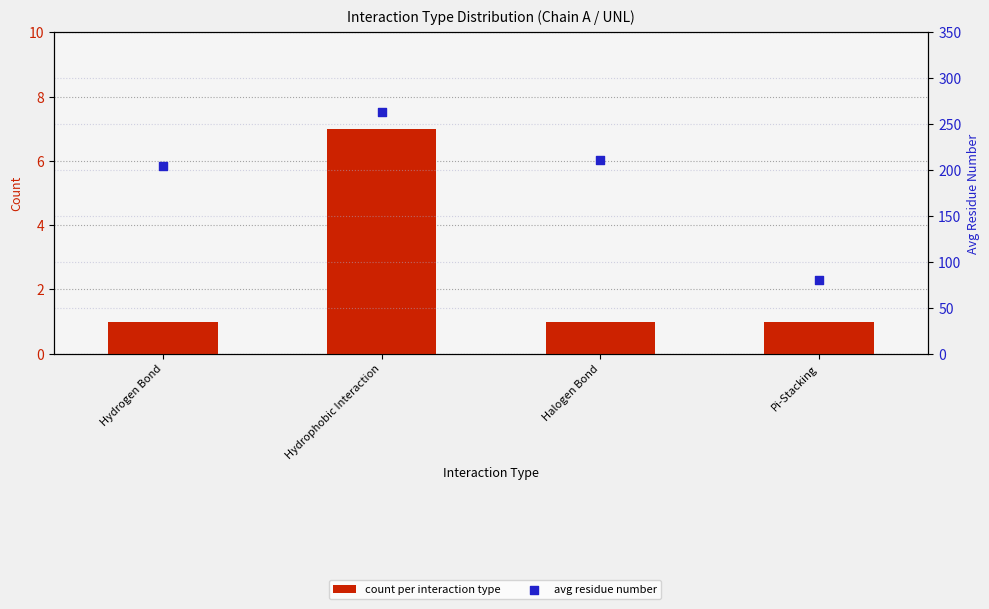

Is the value of count per interaction type at Hydrophobic Interaction greater than the value of avg residue number at Hydrogen Bond?

No